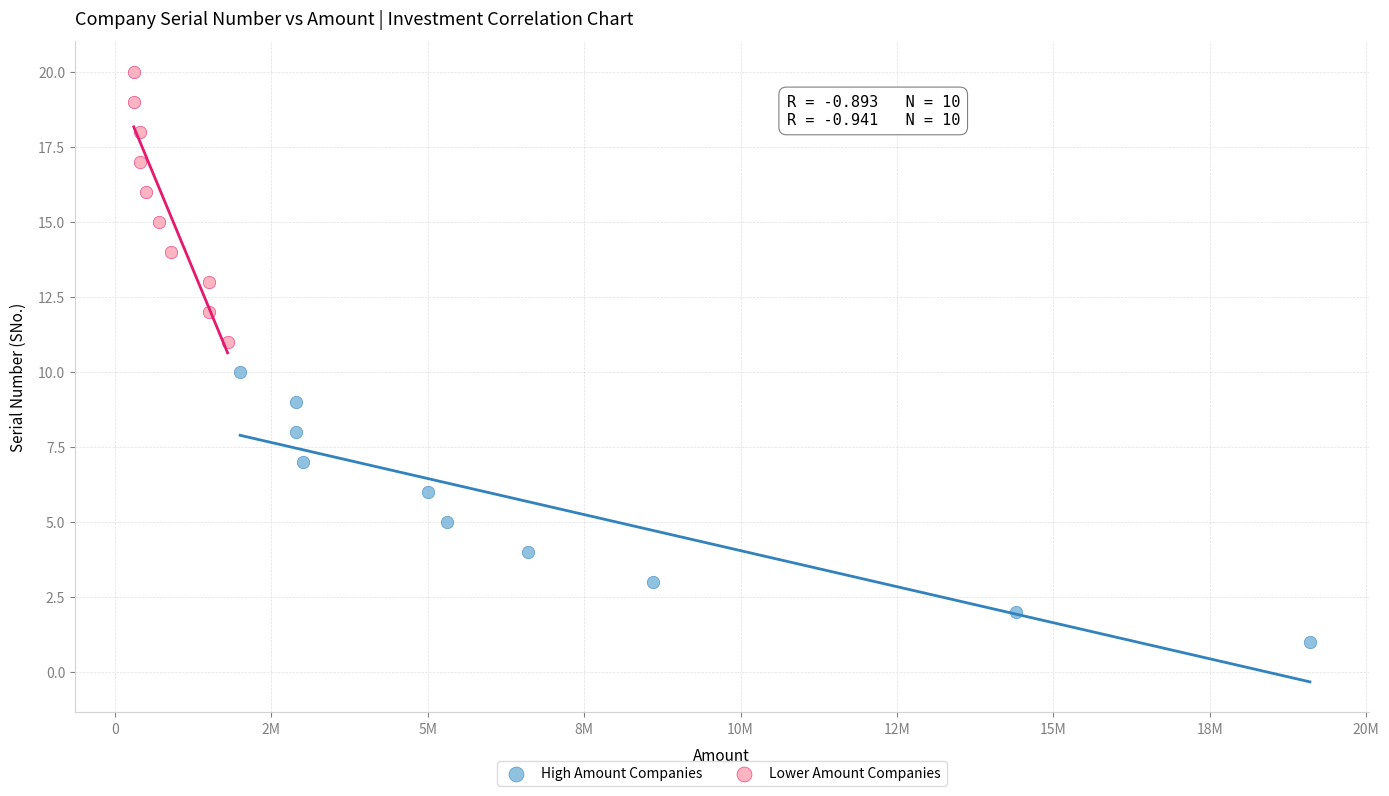

Which series contains the highest Y value?

Lower Amount Companies